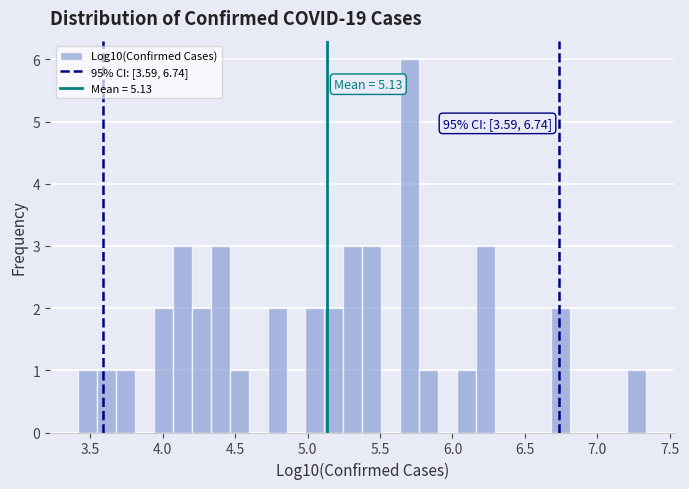

Around what value on the x-axis is the tallest bar? Give the approximate position of its centre, as read against the axis.

5.70